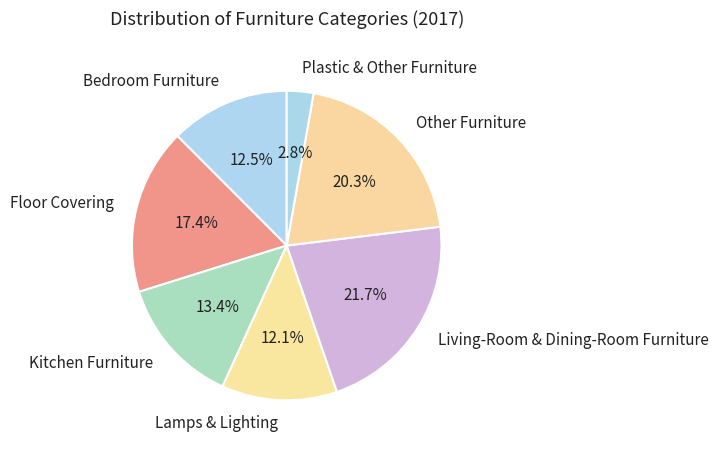

How many slices are in this pie chart?

7